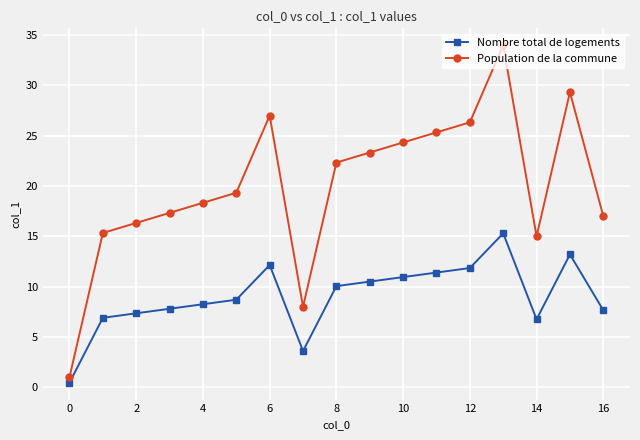

True or false: Nombre total de logements and Population de la commune cross at least once.

False